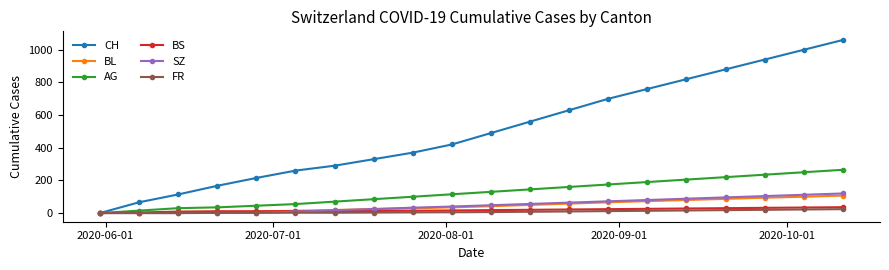

What are all the series names shown in the legend?

CH, BL, AG, BS, SZ, FR